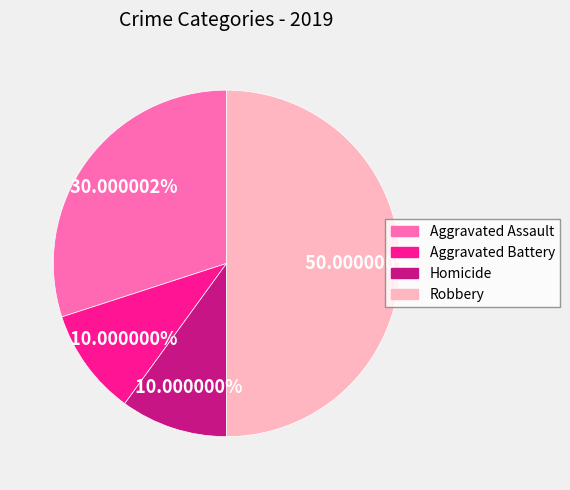

Which category has the biggest portion of the pie?

Robbery